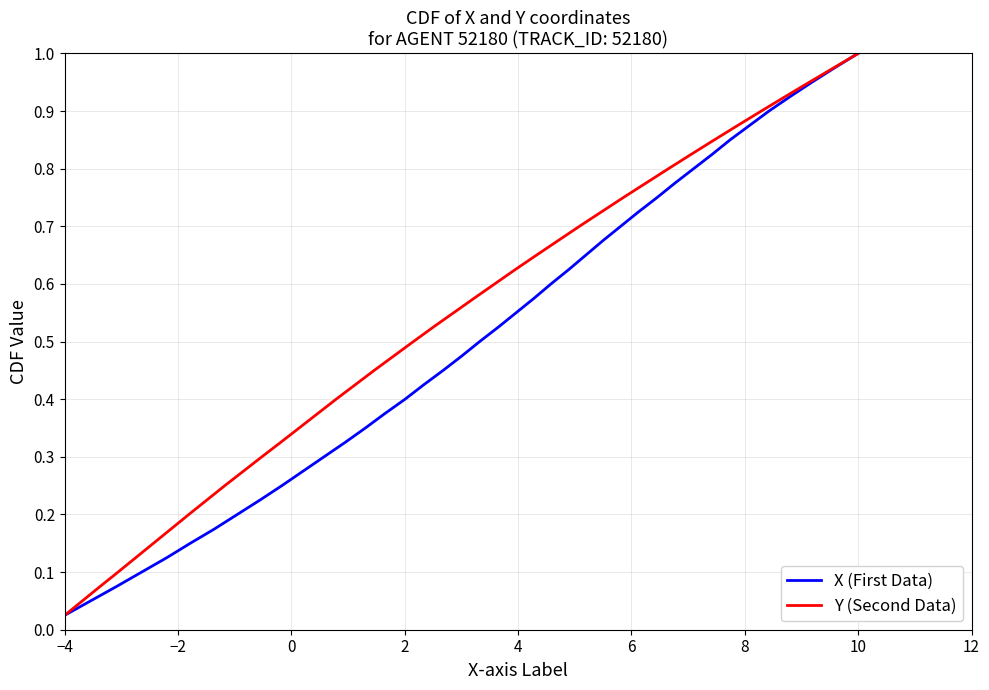

At which label does X (First Data) reach its peak?

10